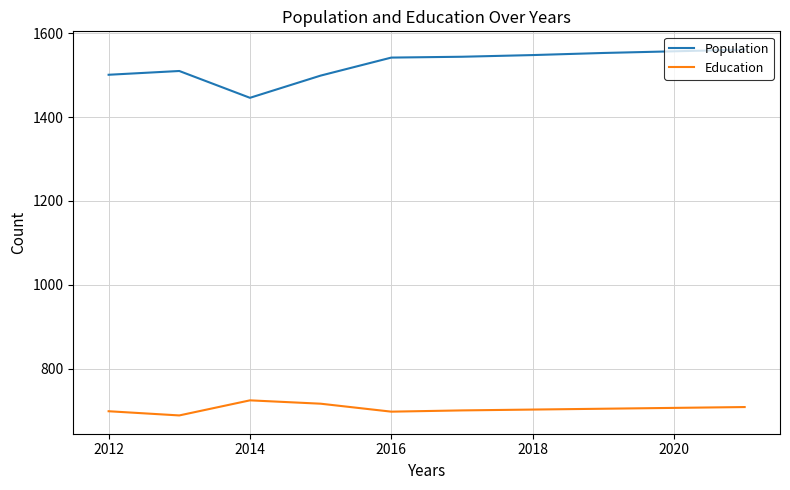

Which series has the largest range (max minus min)?

Population